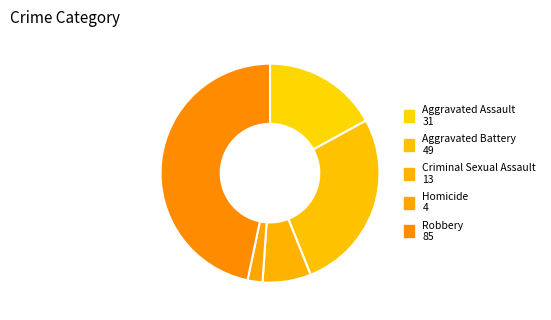

To the nearest percent, what is the difference between the largest and smallest slice percentages?

45%